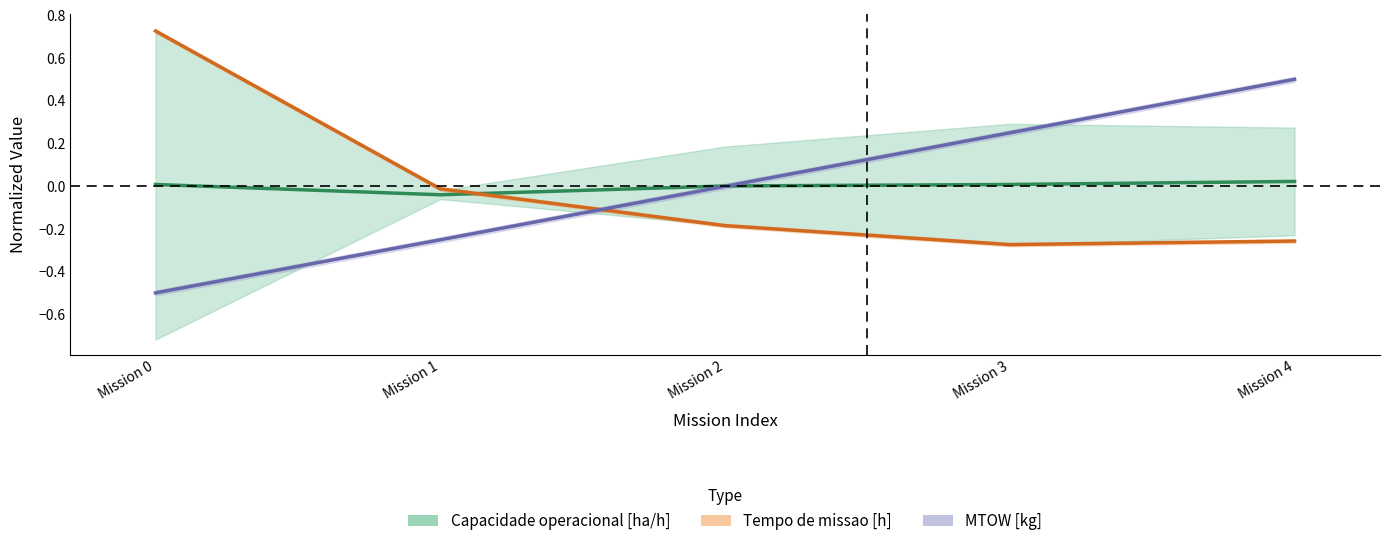

Is it true that Tempo de missao [h] equals -0.1 at Mission 3?

False